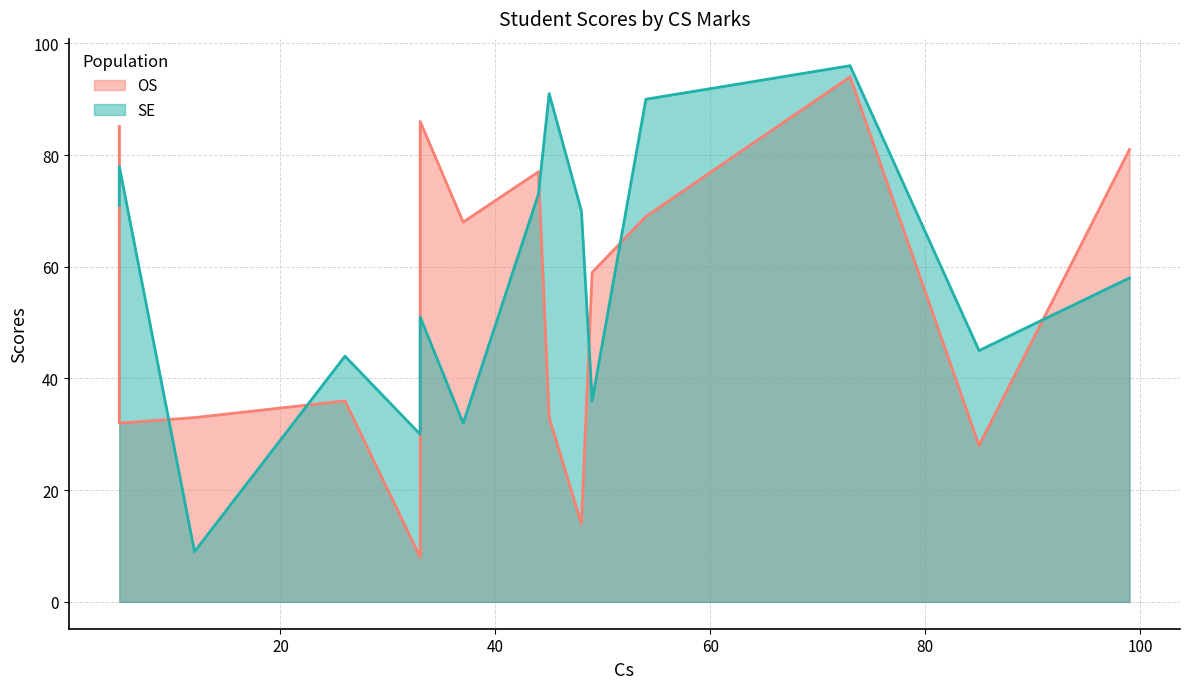

What are all the series names shown in the legend?

SE, OS